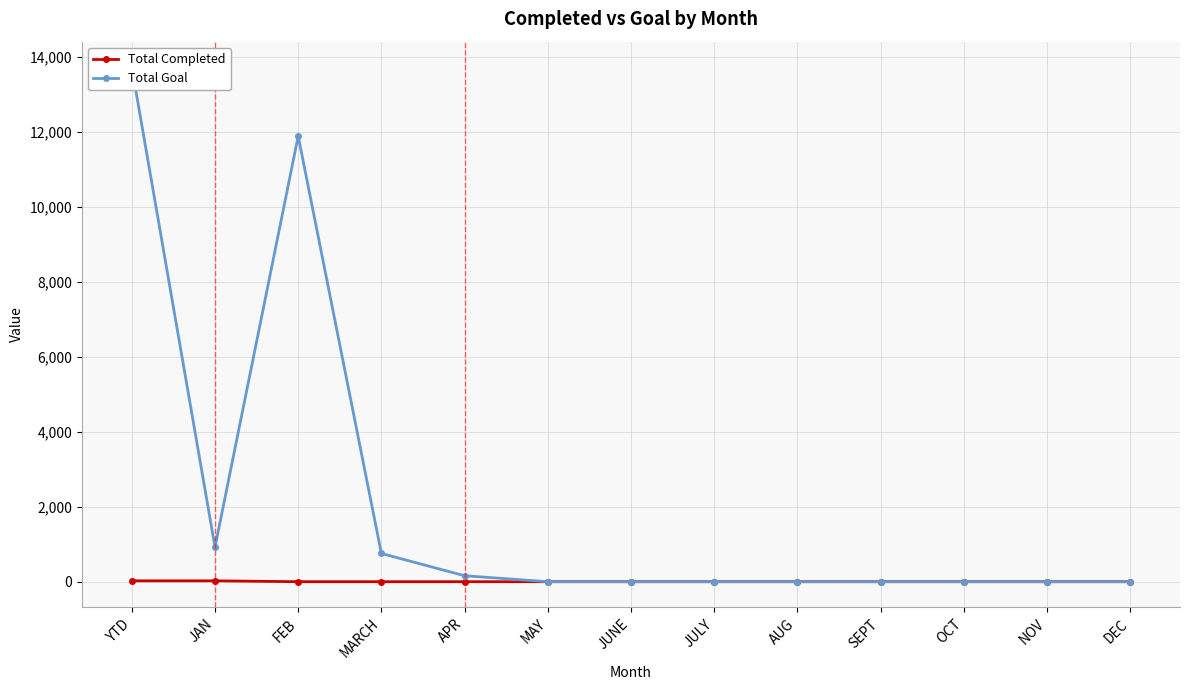

What position from the right is OCT?

3